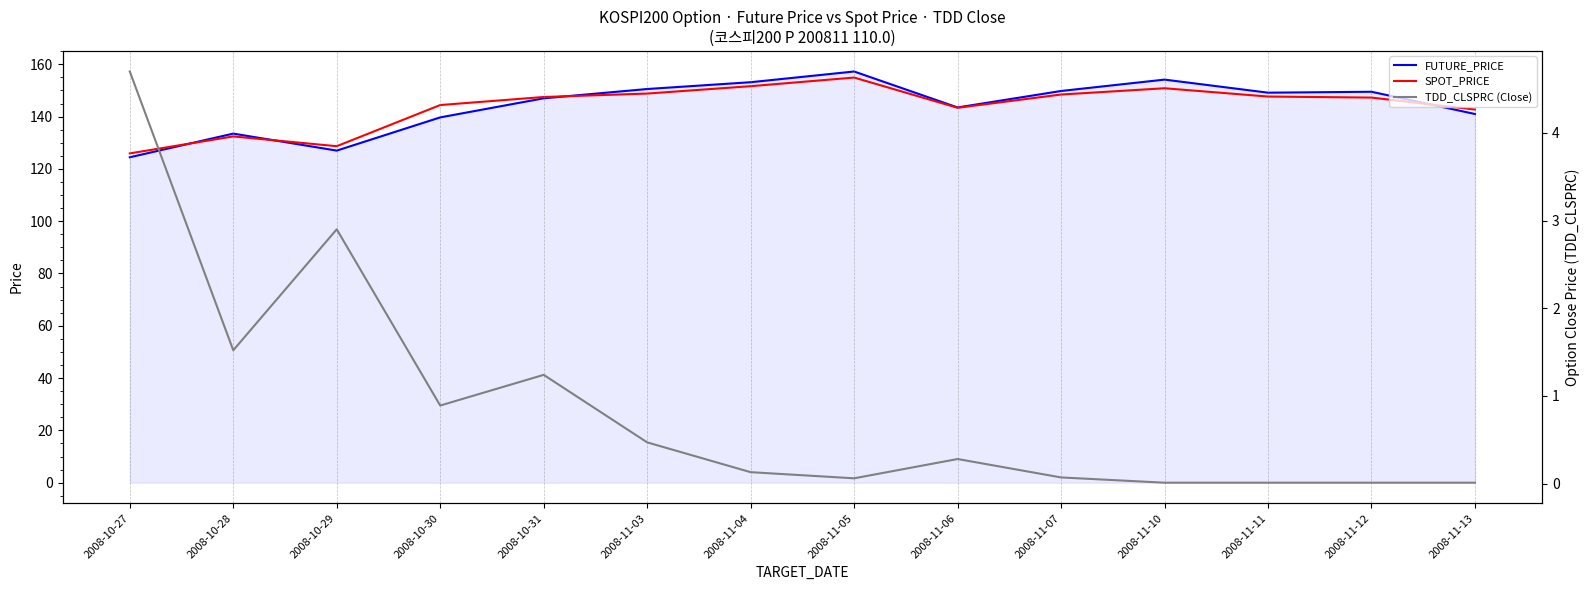

What are all the series names shown in the legend?

FUTURE_PRICE, SPOT_PRICE, TDD_CLSPRC (Close)